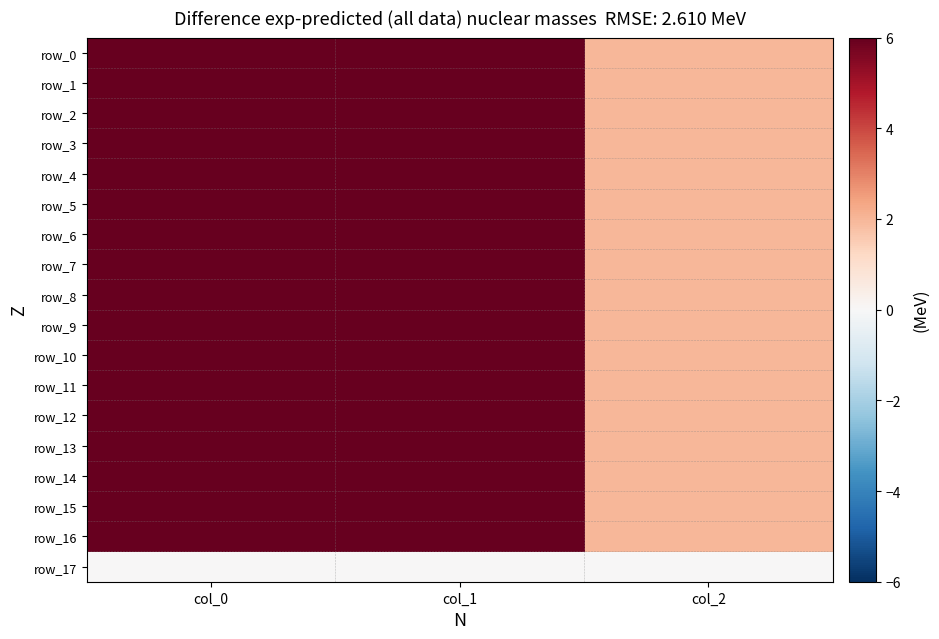

Reading left to right, transcribe all the data shown in this chart.

row_0: col_0=1016.7	col_1=246.4	col_2=2.0
row_1: col_0=983.3	col_1=310.5	col_2=2.0
row_2: col_0=933.3	col_1=303.8	col_2=2.0
row_3: col_0=906.7	col_1=384.8	col_2=2.0
row_4: col_0=920.0	col_1=455.6	col_2=2.0
row_5: col_0=1026.7	col_1=313.9	col_2=2.0
row_6: col_0=1020.0	col_1=398.2	col_2=2.0
row_7: col_0=1026.7	col_1=459.0	col_2=2.0
row_8: col_0=956.7	col_1=472.5	col_2=2.0
row_9: col_0=963.3	col_1=580.5	col_2=2.0
row_10: col_0=920.0	col_1=695.2	col_2=2.0
row_11: col_0=1016.7	col_1=469.1	col_2=2.0
row_12: col_0=1000.0	col_1=594.0	col_2=2.0
row_13: col_0=966.7	col_1=712.1	col_2=2.0
row_14: col_0=1000.0	col_1=236.2	col_2=2.0
row_15: col_0=1023.3	col_1=239.6	col_2=2.0
row_16: col_0=970.0	col_1=239.6	col_2=2.0
row_17: col_0=0.0	col_1=0.0	col_2=0.0